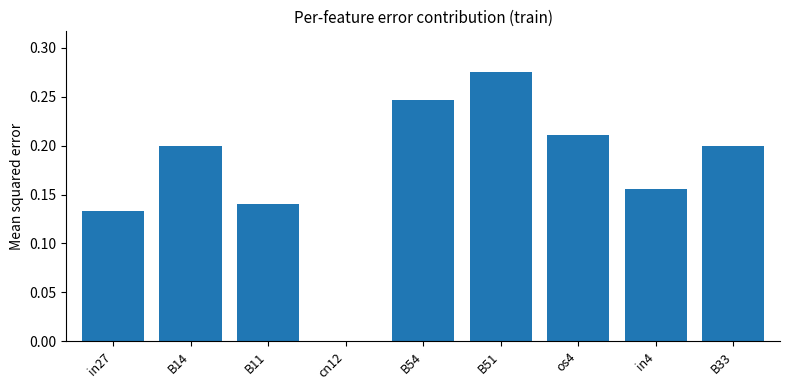

What is the change in value from B11 to B51?

+0.1